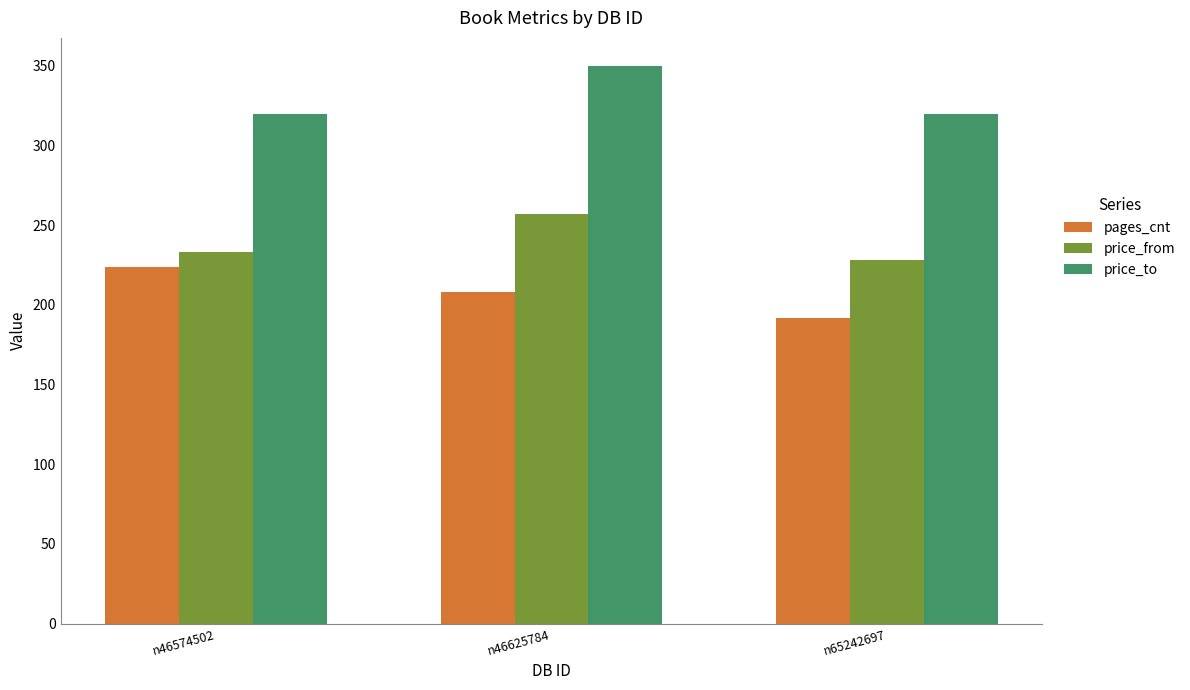

Are the bars grouped side by side (vs. stacked)?

Yes